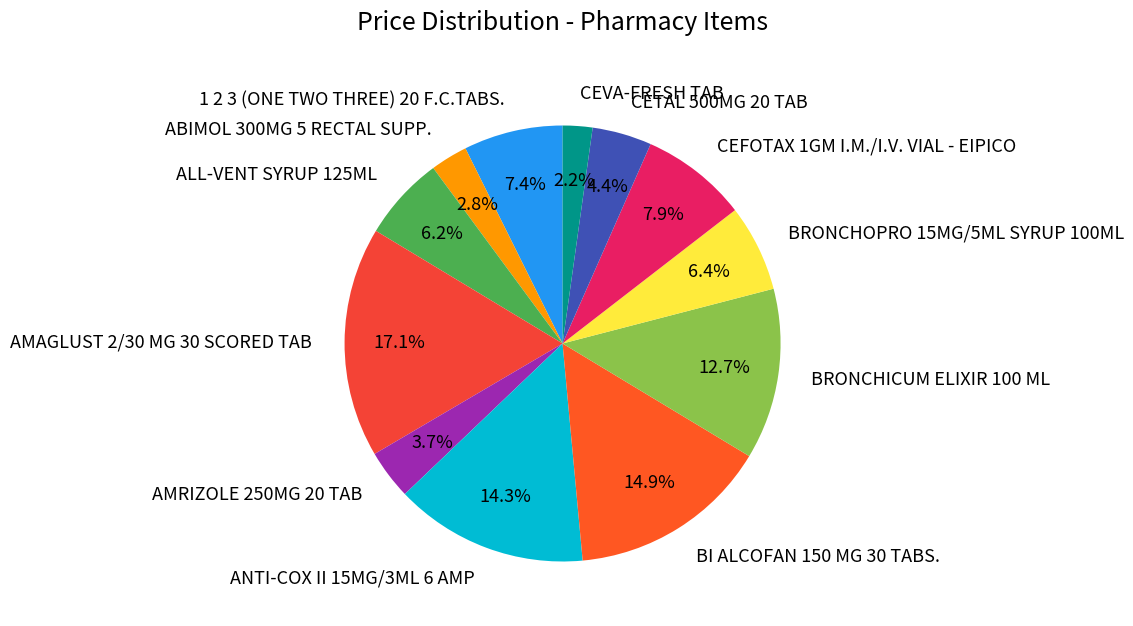

The AMAGLUST 2/30 MG 30 SCORED TAB slice represents 2% of the pie. True or false?

False